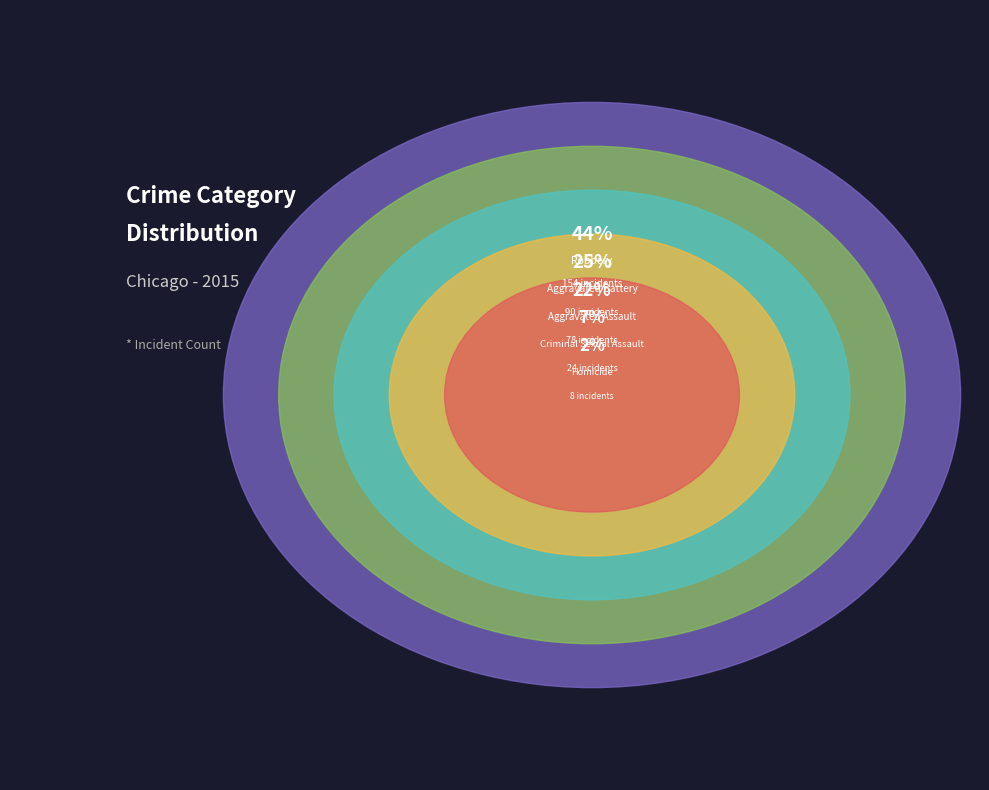

What is the ratio of the value at Homicide to the value at Aggravated Battery?

0.1